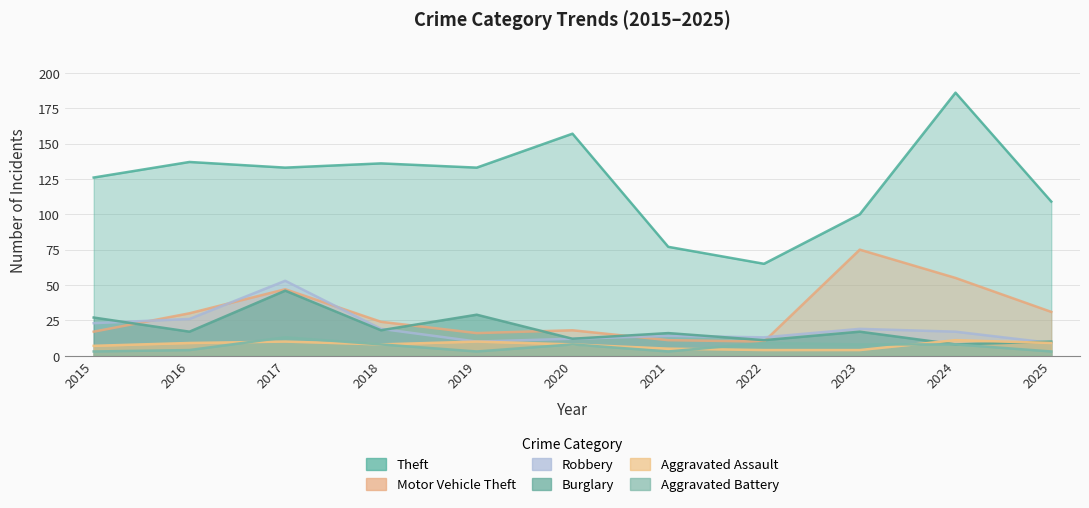

Between 2016 and 2025, which series saw the biggest shift?

Theft